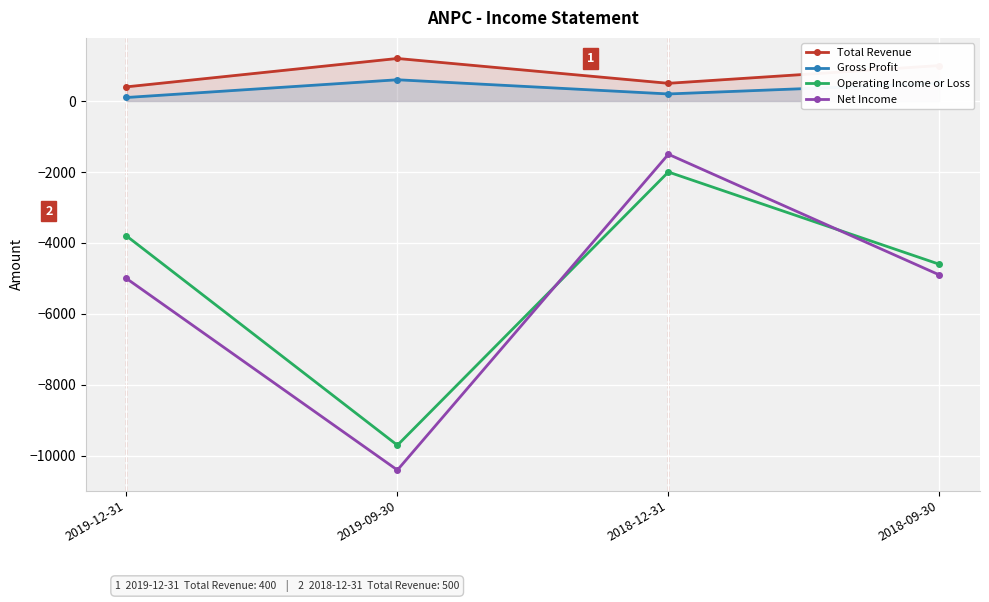

The value of Net Income at 2018-12-31 is -1500. True or false?

True